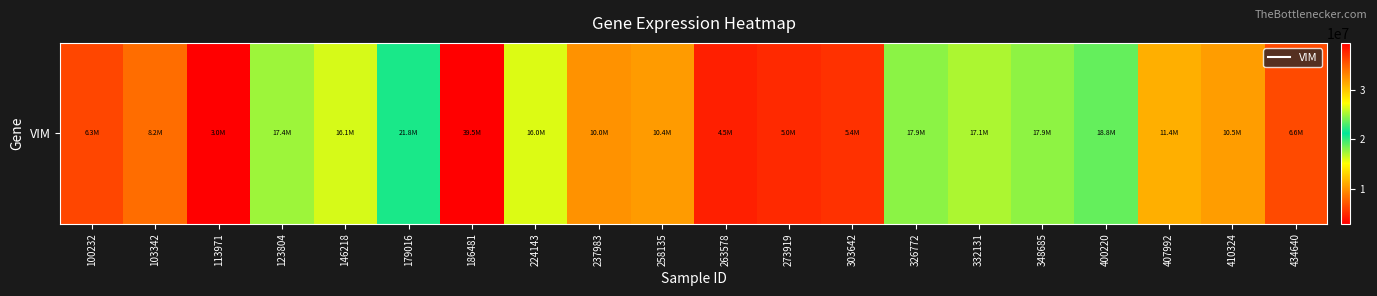

What is the approximate value at 407992, to the nearest 100?

11359300